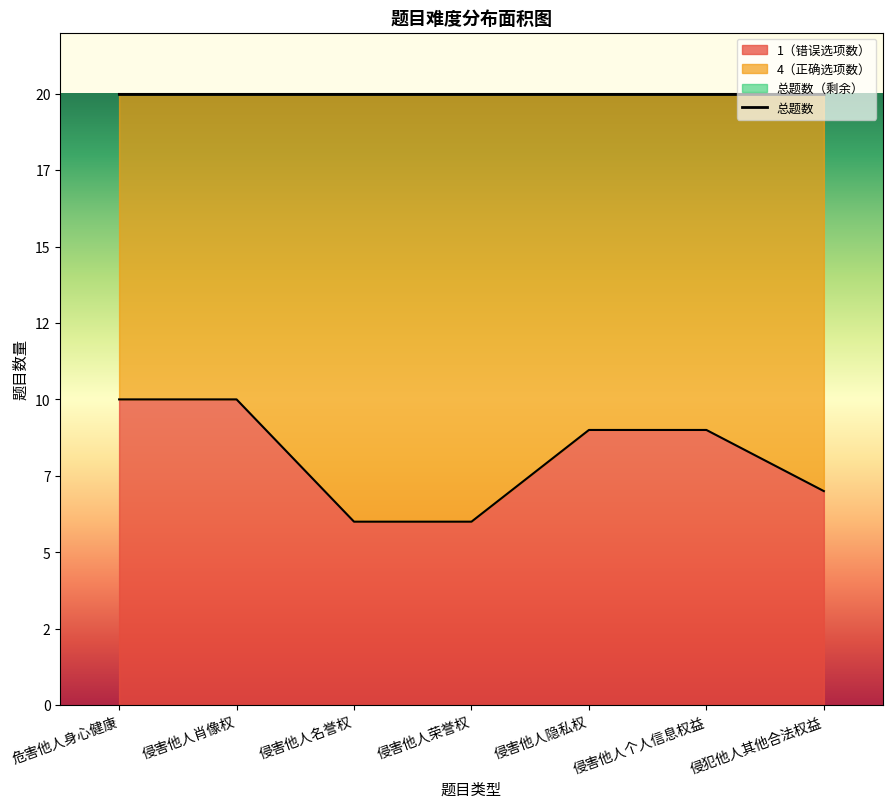

Reading left to right, transcribe all the data shown in this chart.

1: 危害他人身心健康=10	侵害他人肖像权=10	侵害他人名誉权=6	侵害他人荣誉权=6	侵害他人隐私权=9	侵害他人个人信息权益=9	侵犯他人其他合法权益=7
4: 危害他人身心健康=10	侵害他人肖像权=10	侵害他人名誉权=14	侵害他人荣誉权=14	侵害他人隐私权=11	侵害他人个人信息权益=11	侵犯他人其他合法权益=13
总题数: 危害他人身心健康=20	侵害他人肖像权=20	侵害他人名誉权=20	侵害他人荣誉权=20	侵害他人隐私权=20	侵害他人个人信息权益=20	侵犯他人其他合法权益=20